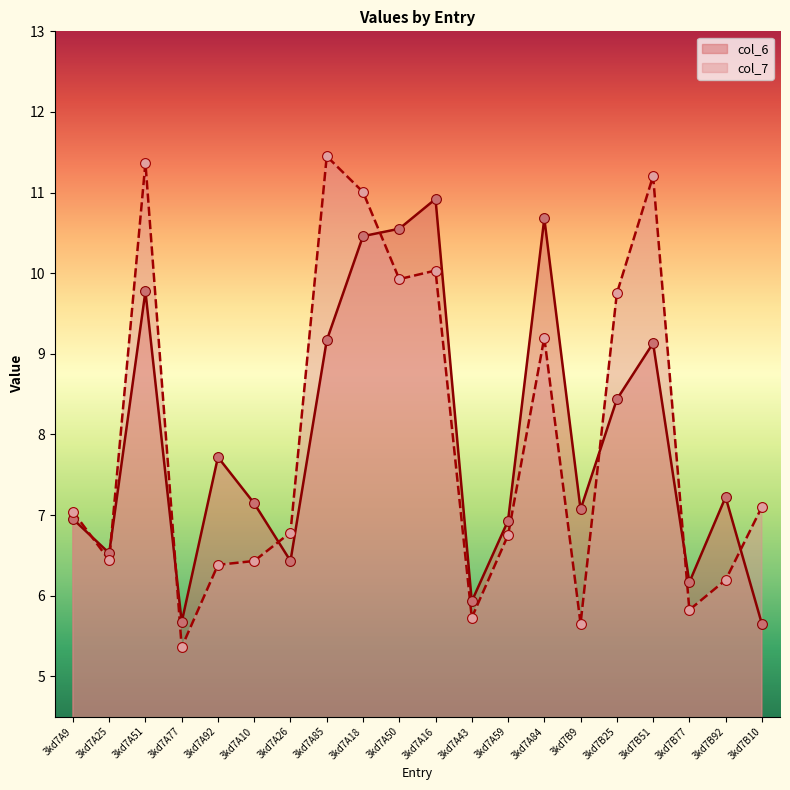

Which series has the largest total across all categories?

col_7